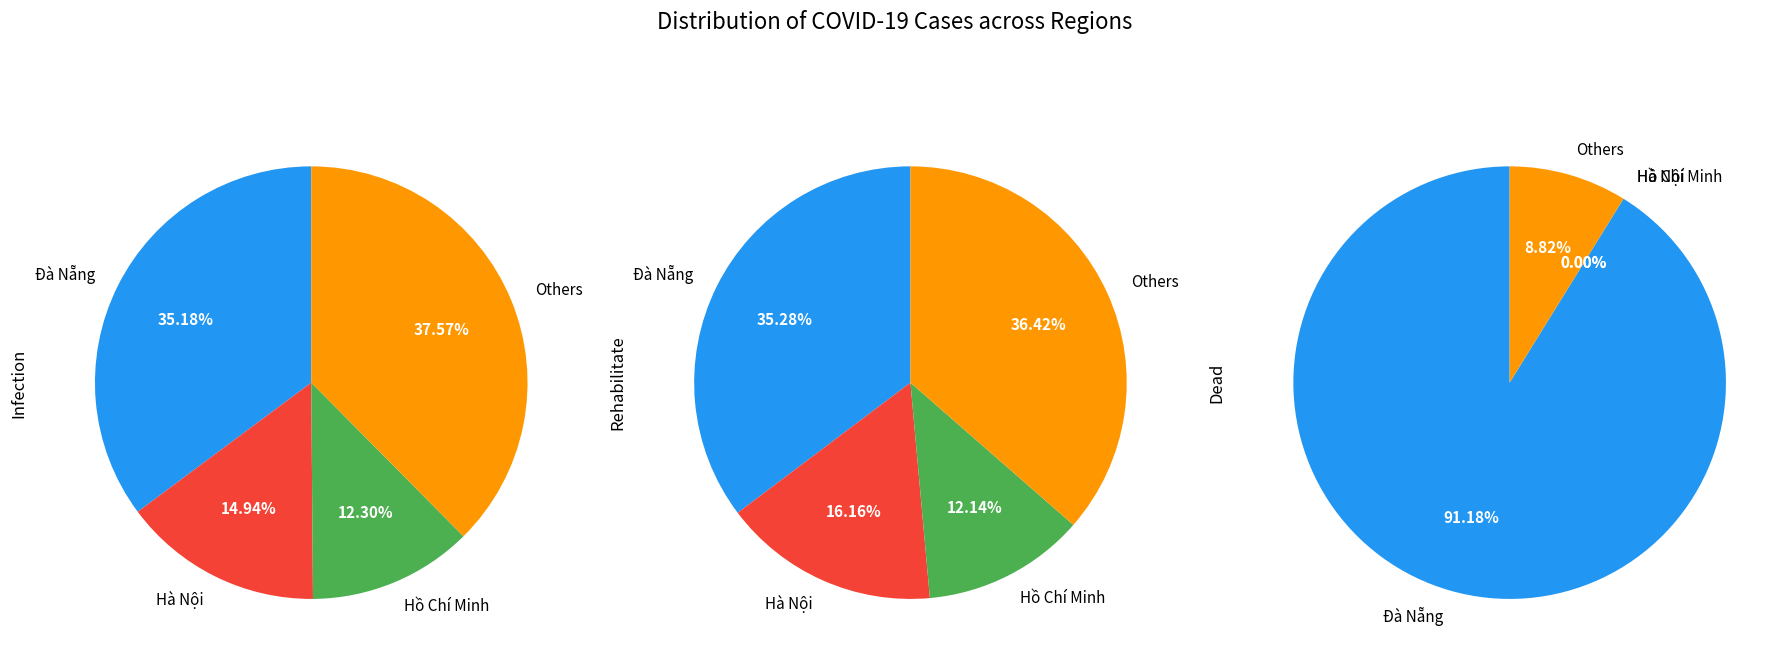

Does Quảng Nam account for over 50% of the chart?

No